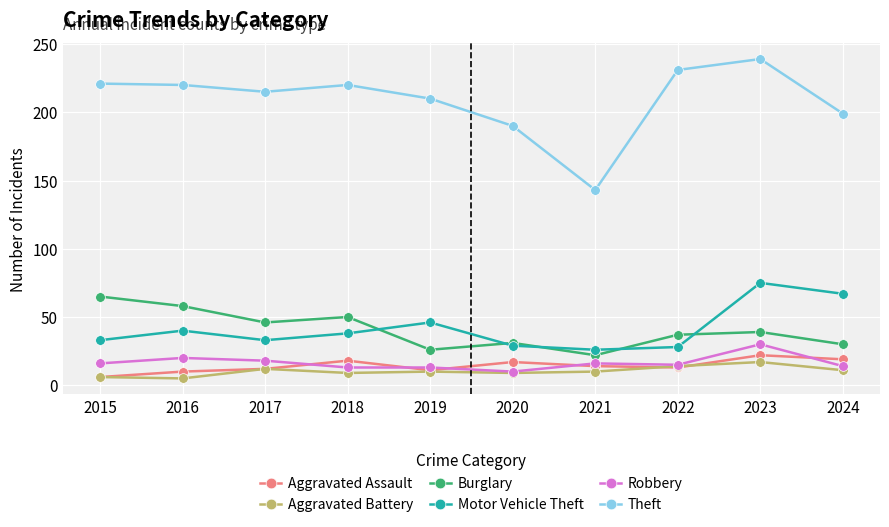

Rank the series at 2023 from lowest to highest value.

Aggravated Battery, Aggravated Assault, Robbery, Burglary, Motor Vehicle Theft, Theft